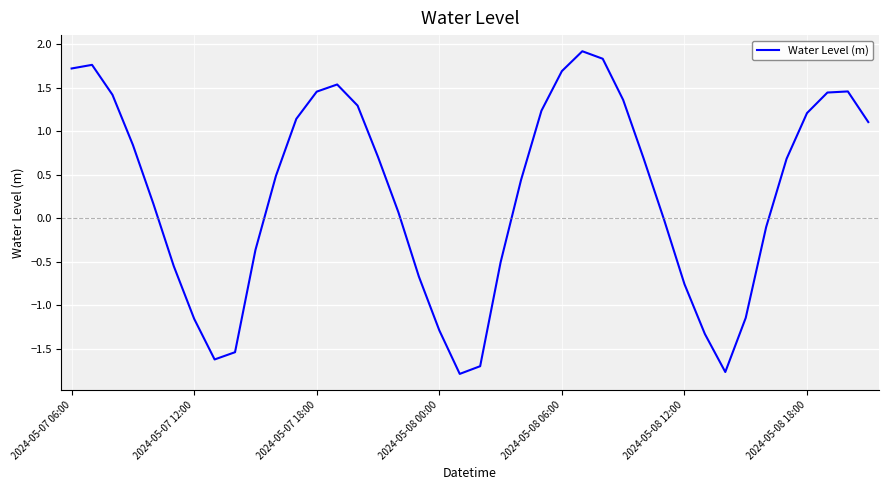

What is the greatest value displayed?

1.9